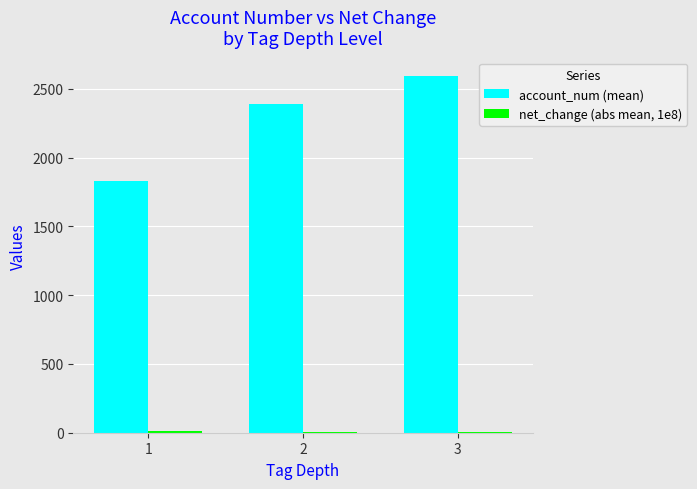

Which series has the largest total across all categories?

account_num (mean)